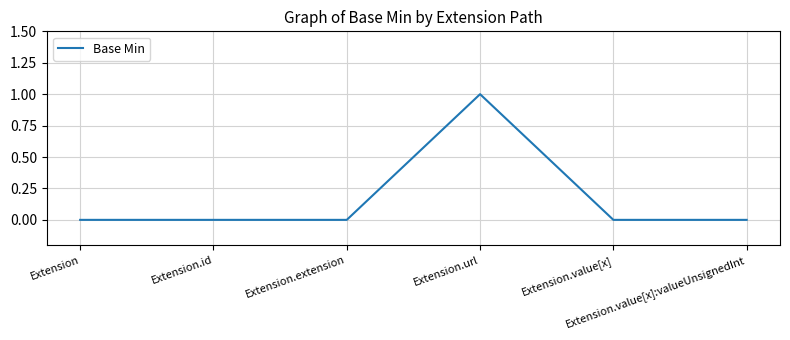

Reading left to right, extract all data points from this chart.

0	0	0	1	0	0